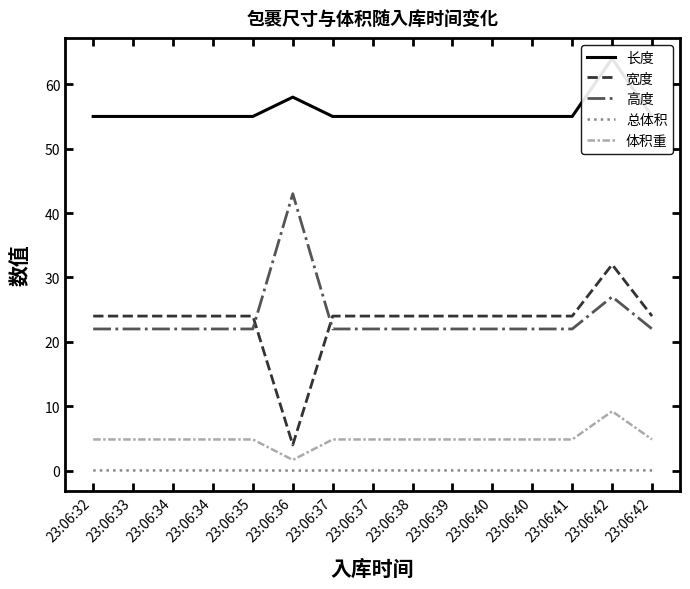

What is the difference between the 体积重 values at 23:06:36 and 23:06:34?

3.2